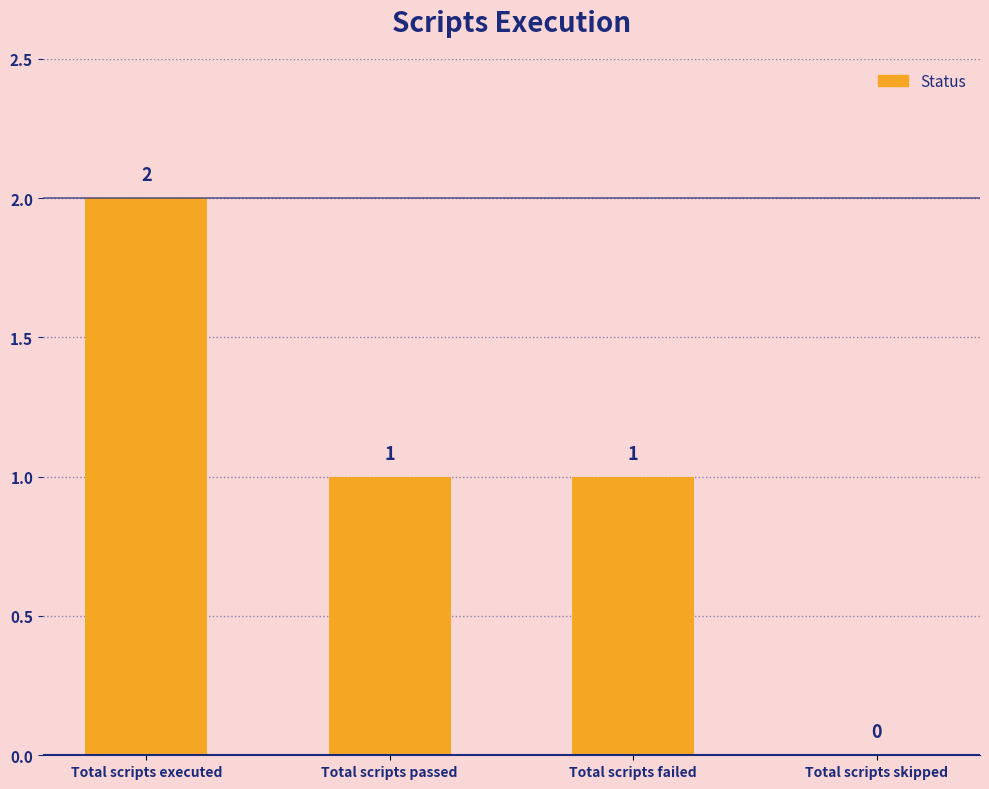

Are the bars horizontal?

No